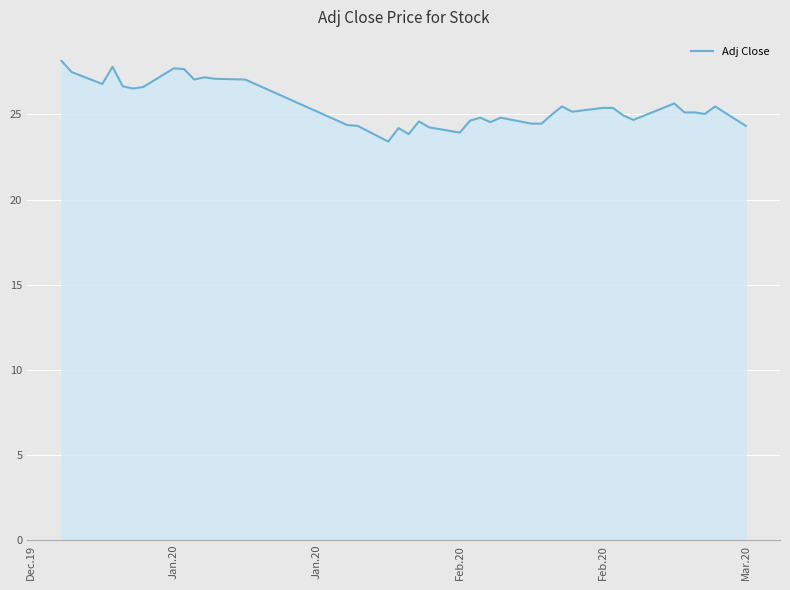

What is the smallest value displayed?

23.4